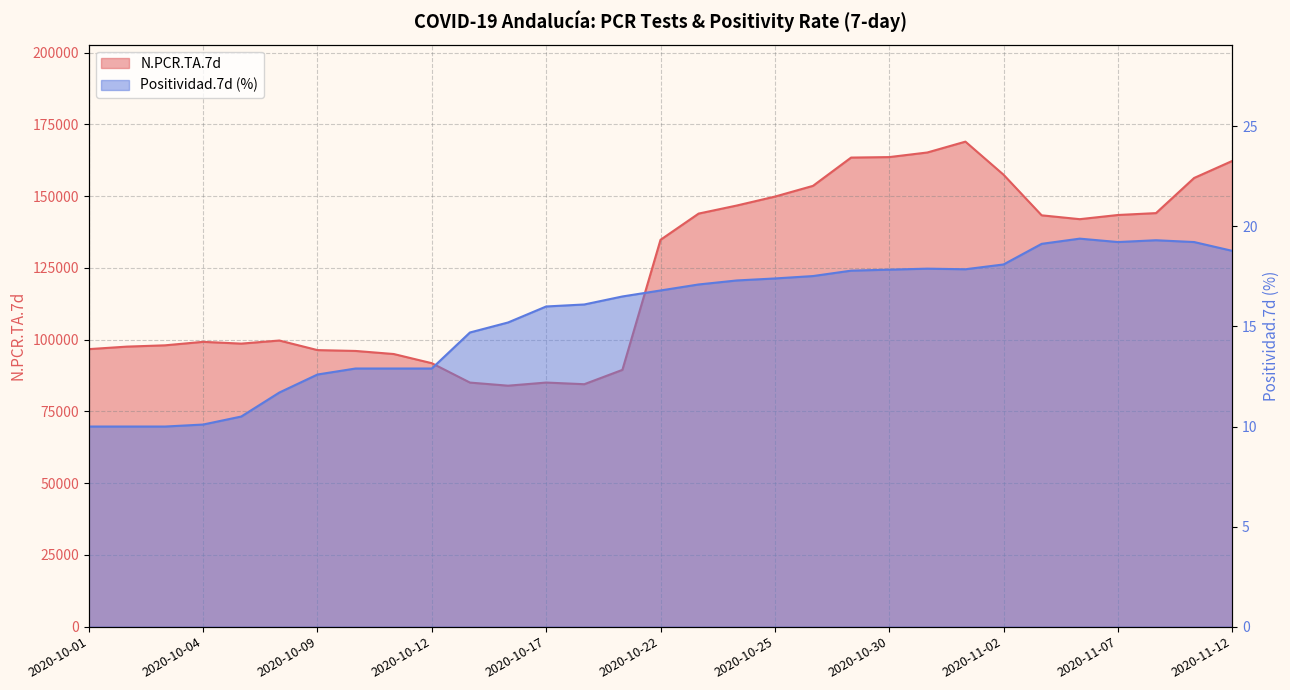

Count the number of data series in this chart.

2